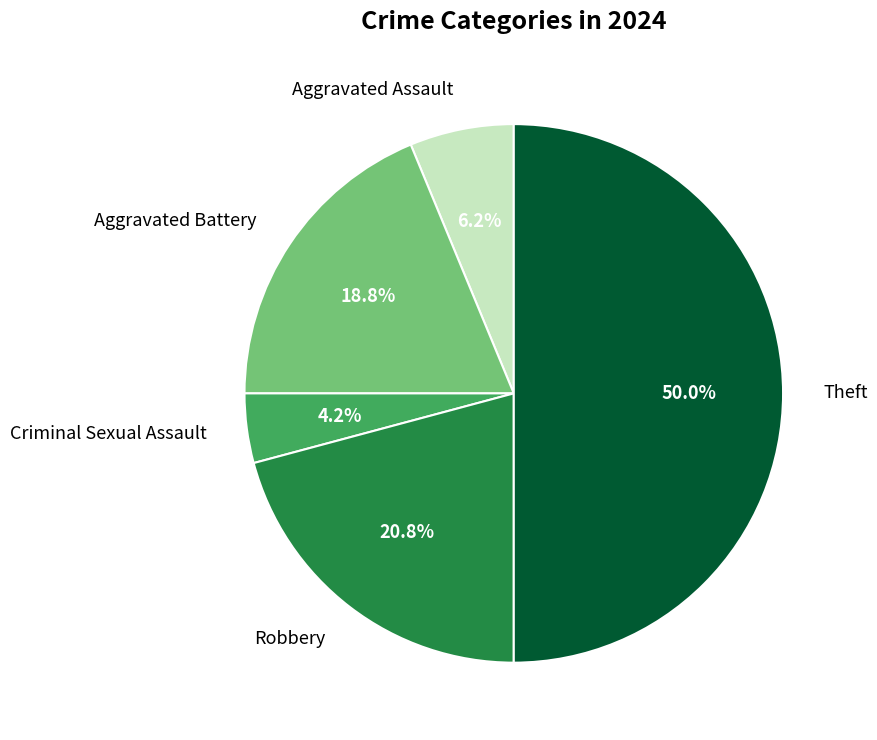

To the nearest percent, what is the average slice percentage?

20%